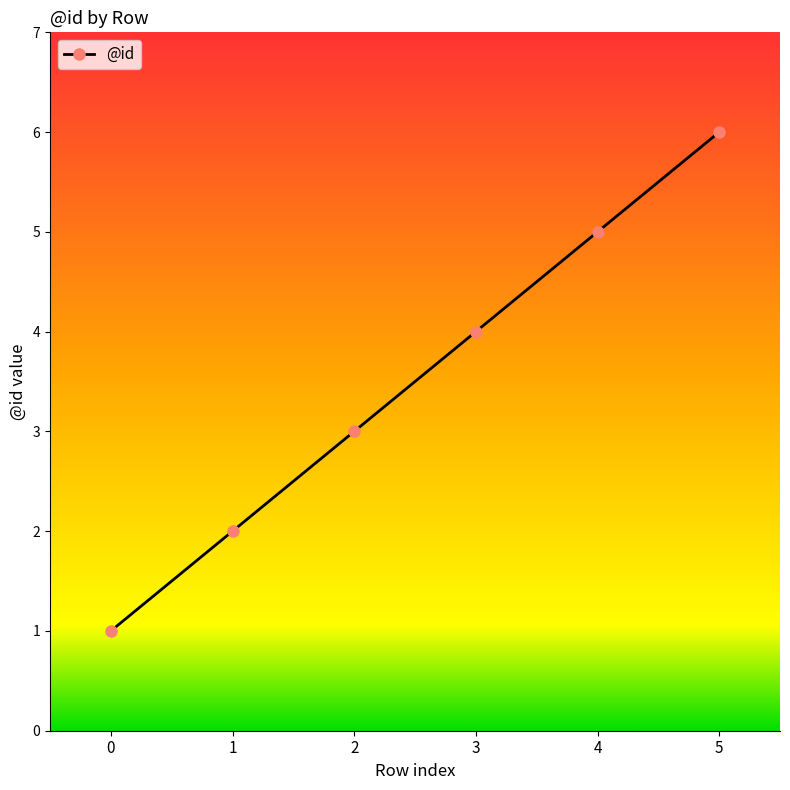

True or false: the data has more than 1 interior local peaks.

False